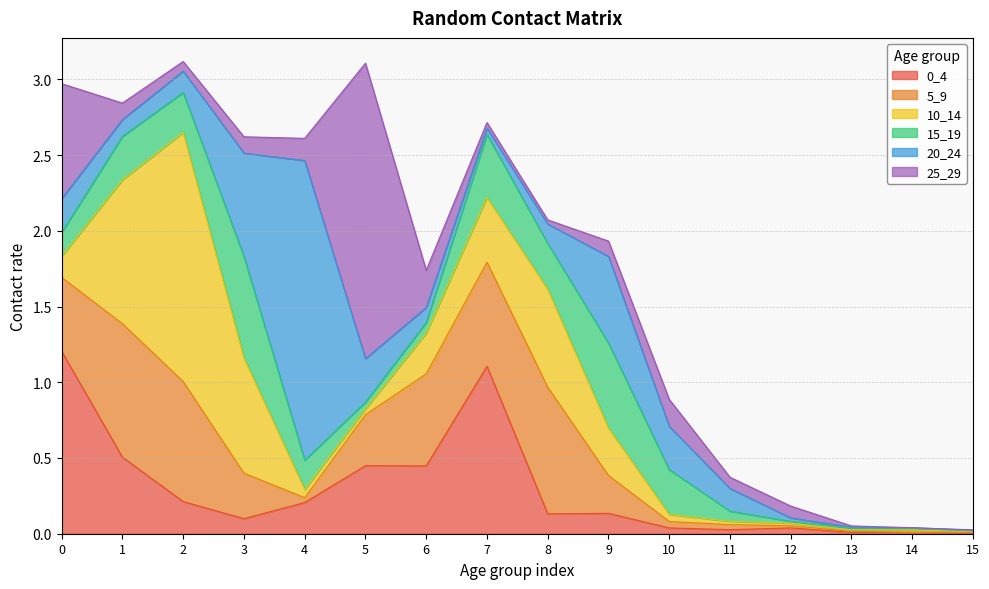

At which label is 5_9 closest to 0?

15